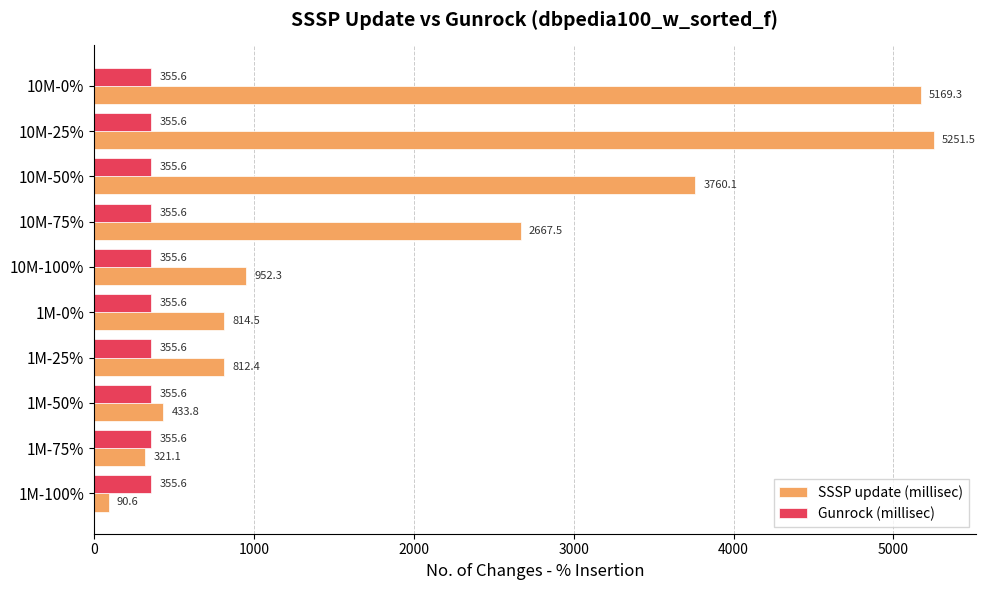

What is the minimum value for Gunrock (millisec)?

355.6